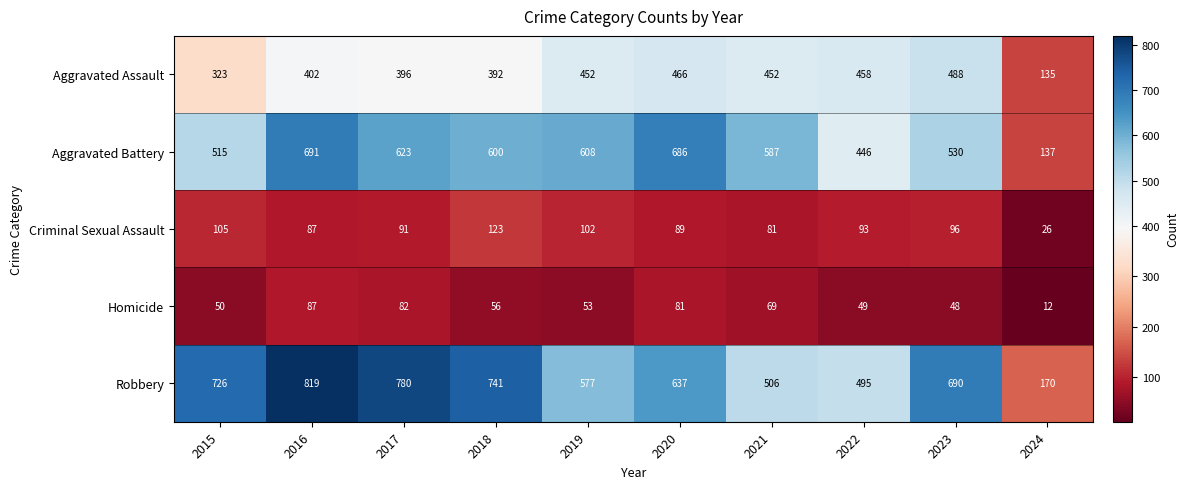

How many data points does each series have?

10